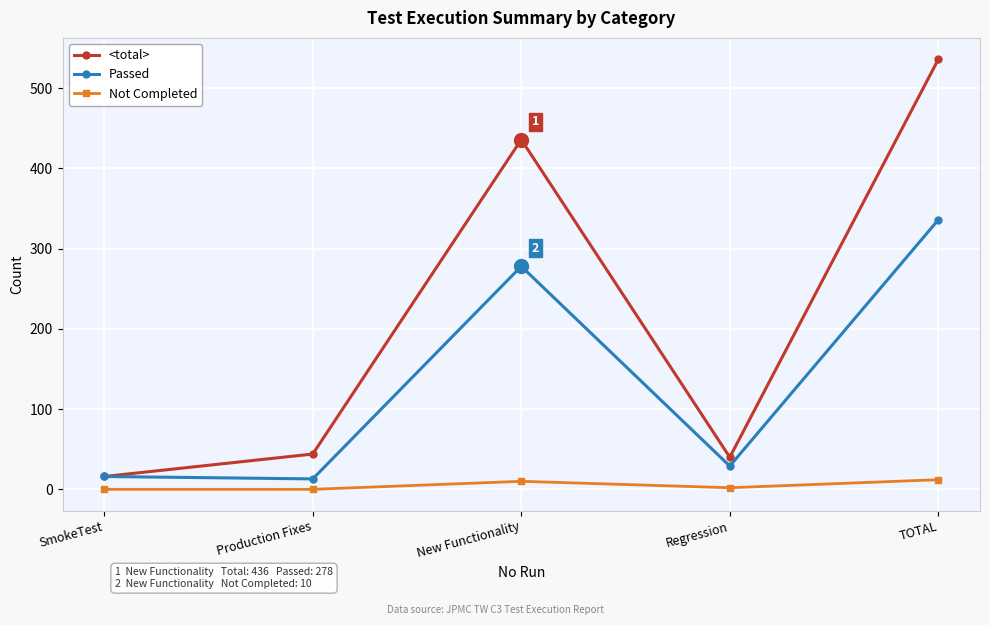

Is this an area chart (filled region under the line)?

No